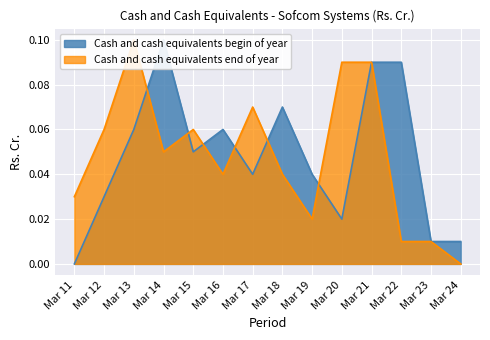

Reading right to left, extract all data points from this chart.

Cash and cash equivalents begin of year: 0.0	0.0	0.1	0.1	0.0	0.0	0.1	0.0	0.1	0.1	0.1	0.1	0.0	0.0
Cash and cash equivalents end of year: 0.0	0.0	0.0	0.1	0.1	0.0	0.0	0.1	0.0	0.1	0.1	0.1	0.1	0.0